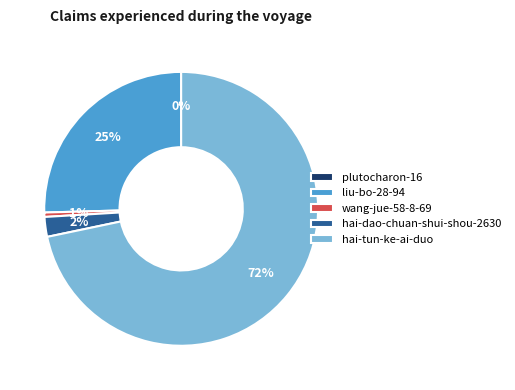

To the nearest percent, what is the difference between the hai-tun-ke-ai-duo and wang-jue-58-8-69 slice percentages?

71%